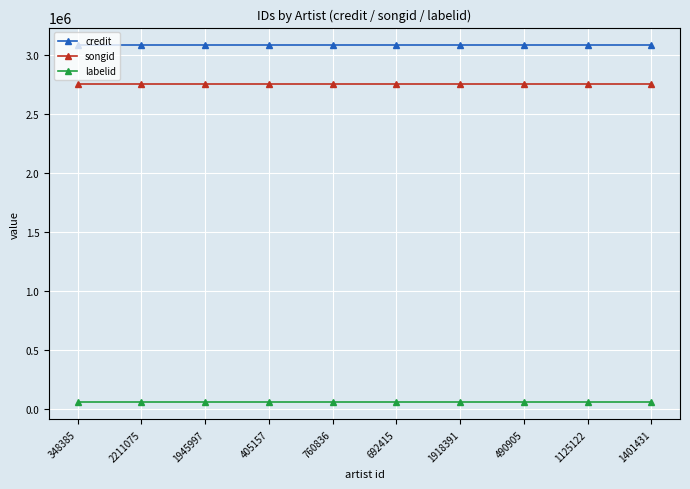

True or false: songid and credit intersect in this chart.

False